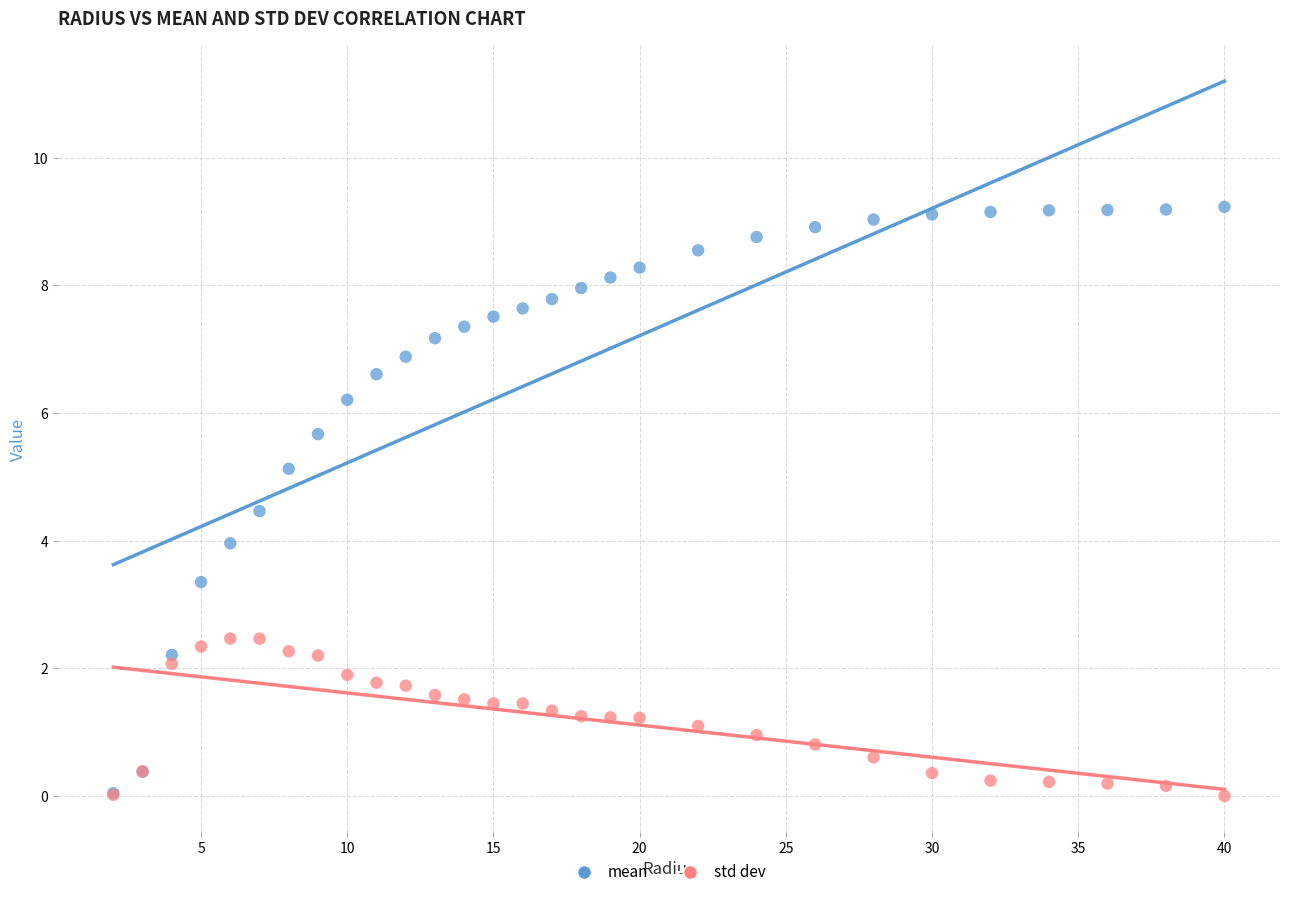

Which series has the largest Y range (max minus min)?

mean